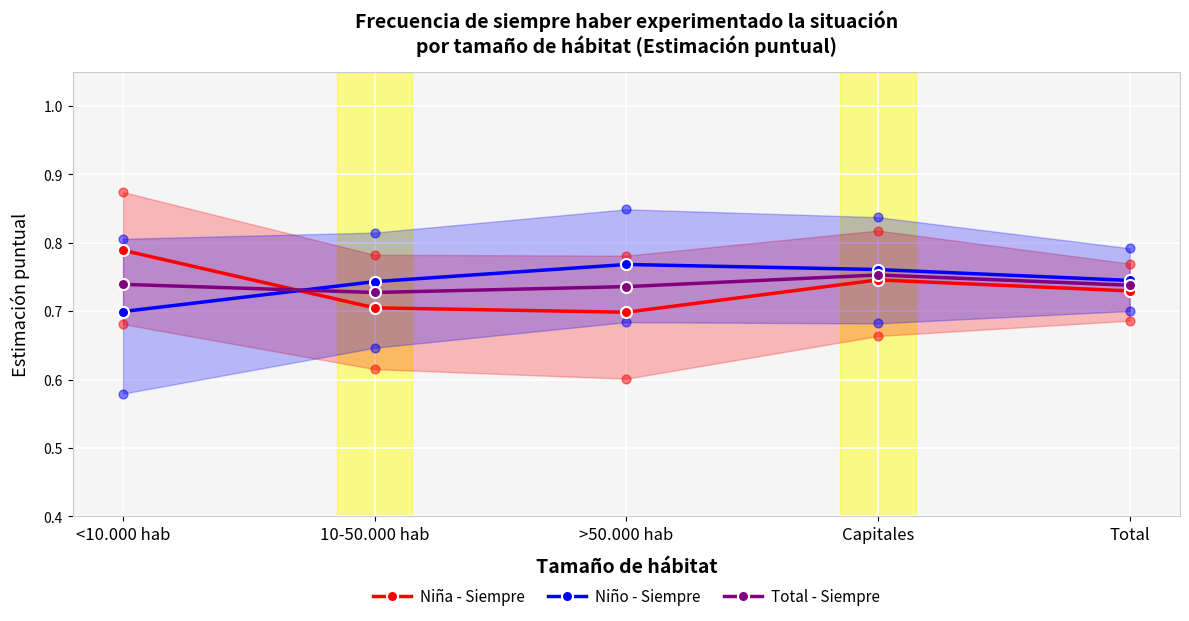

What are all the series names shown in the legend?

Niña - Siempre, Niño - Siempre, Total - Siempre